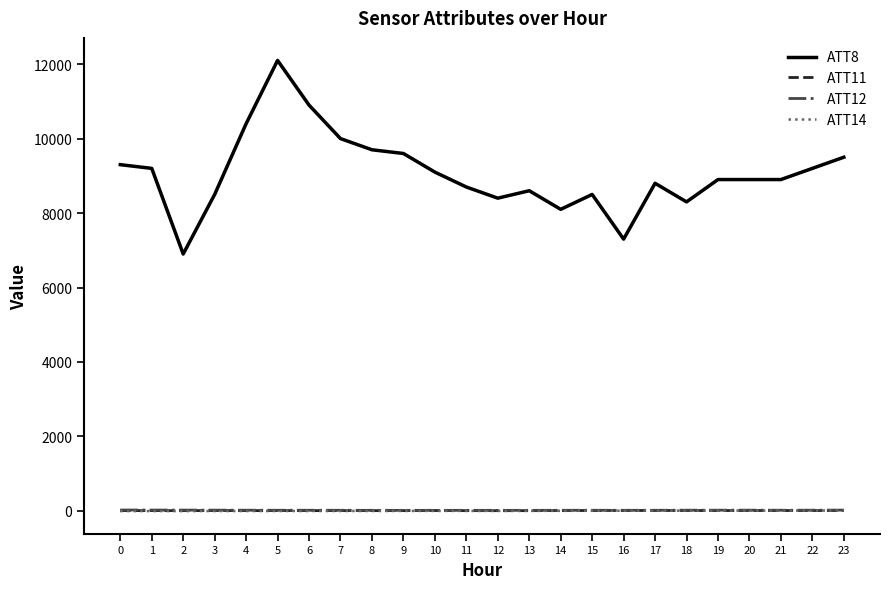

True or false: ATT8 and ATT14 cross at least once.

False